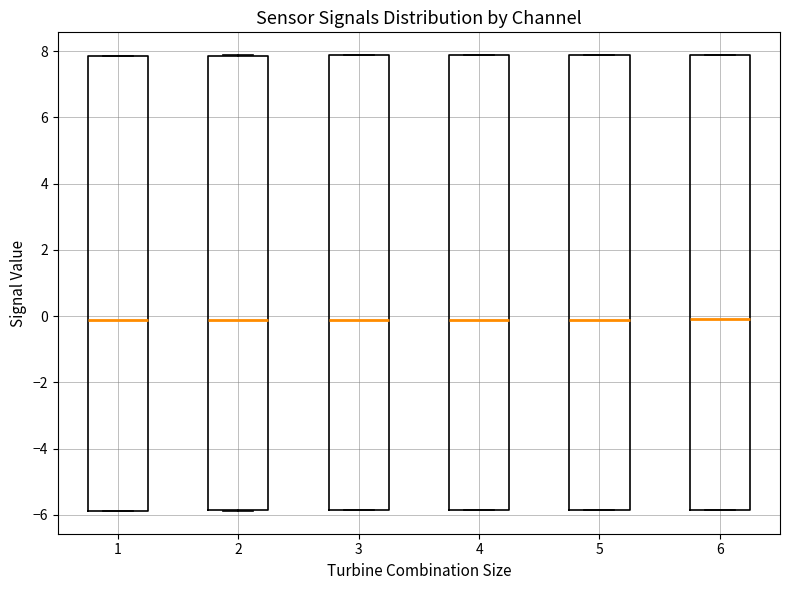

Reading left to right, transcribe this box plot: for each box, give where its median line is, the range the box spans, and where its two whiskers end, as read against the y-axis. The values are not printed on the chart, so give them approximately, as read against the axis.

1: median -0.2, box -5.8 to 7.8, whiskers -5.8 to 7.8
2: median -0.2, box -5.8 to 7.8, whiskers -5.8 to 7.8
3: median -0.2, box -5.8 to 7.8, whiskers -5.8 to 7.8
4: median -0.2, box -5.8 to 7.8, whiskers -5.8 to 7.8
5: median -0.2, box -5.8 to 7.8, whiskers -5.8 to 7.8
6: median 0.0, box -5.8 to 7.8, whiskers -5.8 to 7.8